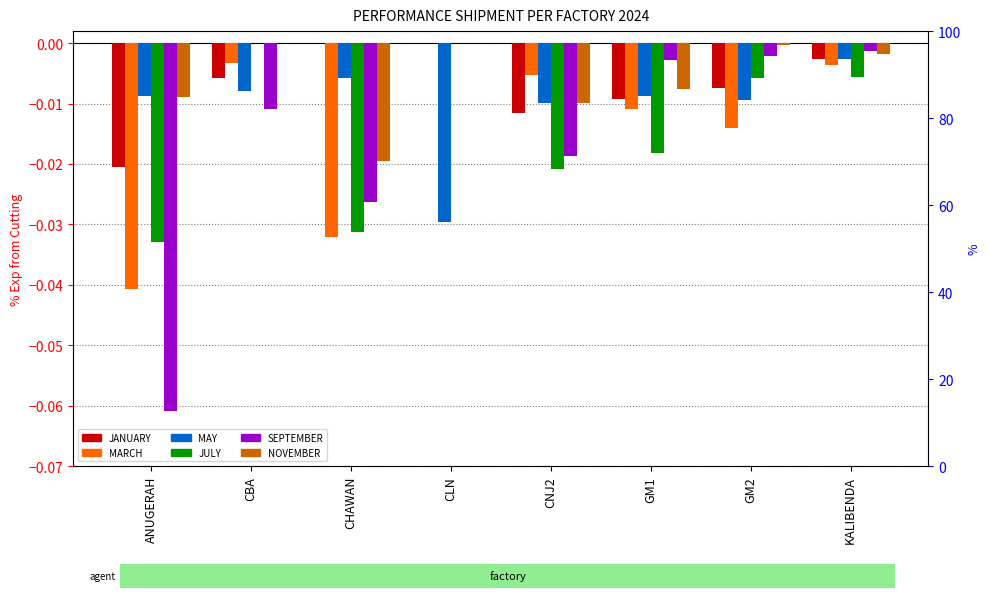

Are the bars grouped side by side (vs. stacked)?

Yes